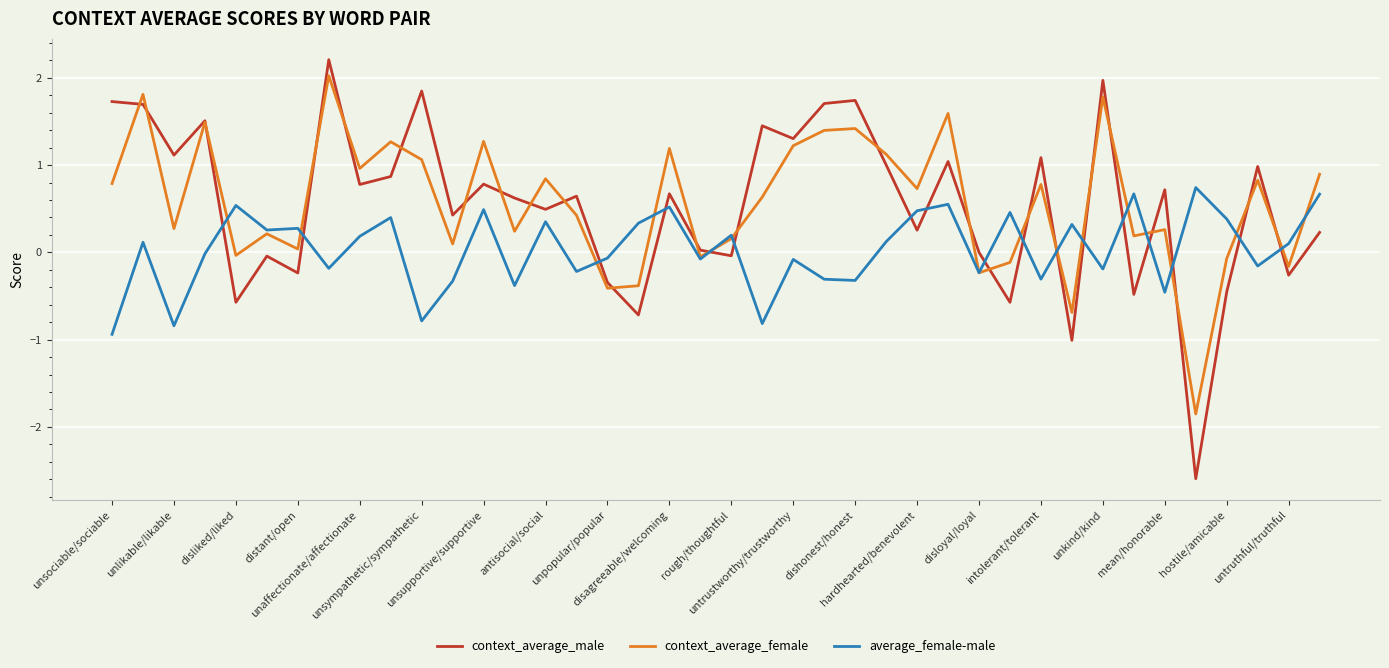

True or false: context_average_male and average_female-male cross at least once.

True